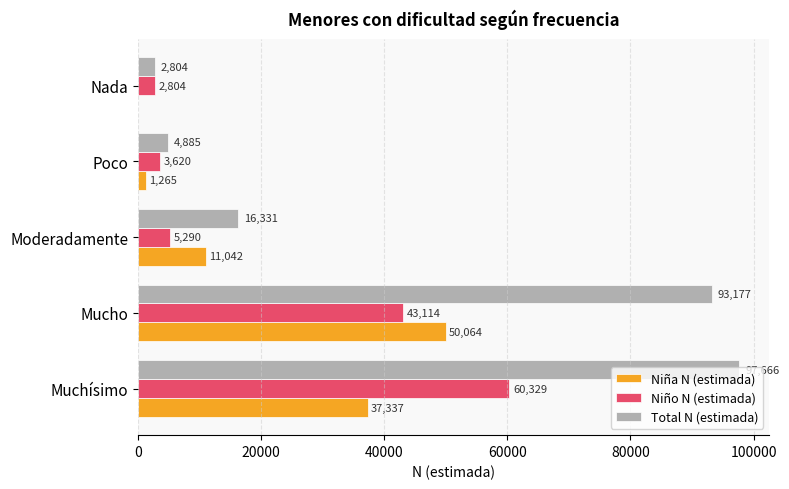

Count the number of data series in this chart.

3